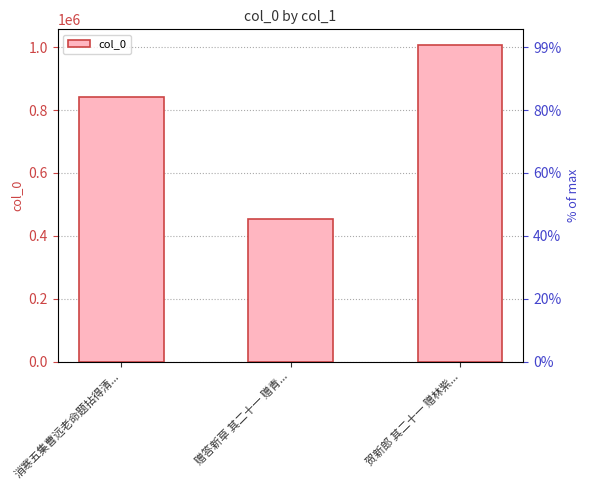

What is the minimum value shown in the chart?

454568